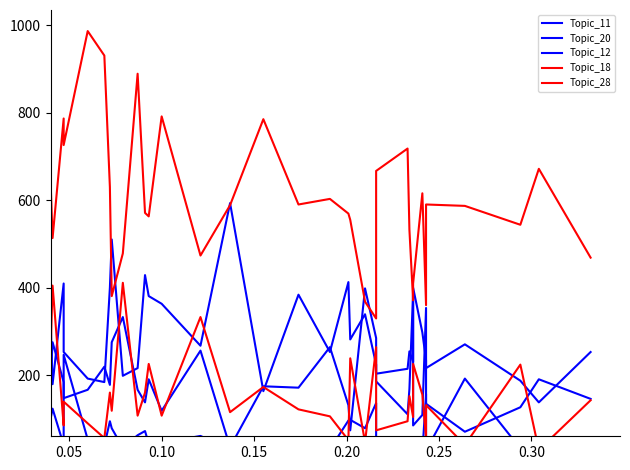

At how many categories does at least one series exceed 455?

33